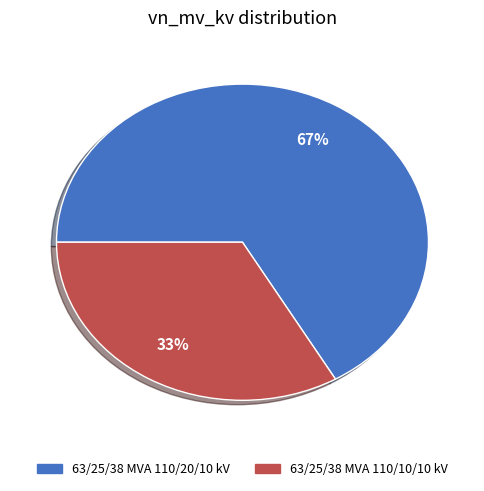

Rank the categories by value from lowest to highest.

63/25/38 MVA 110/10/10 kV, 63/25/38 MVA 110/20/10 kV